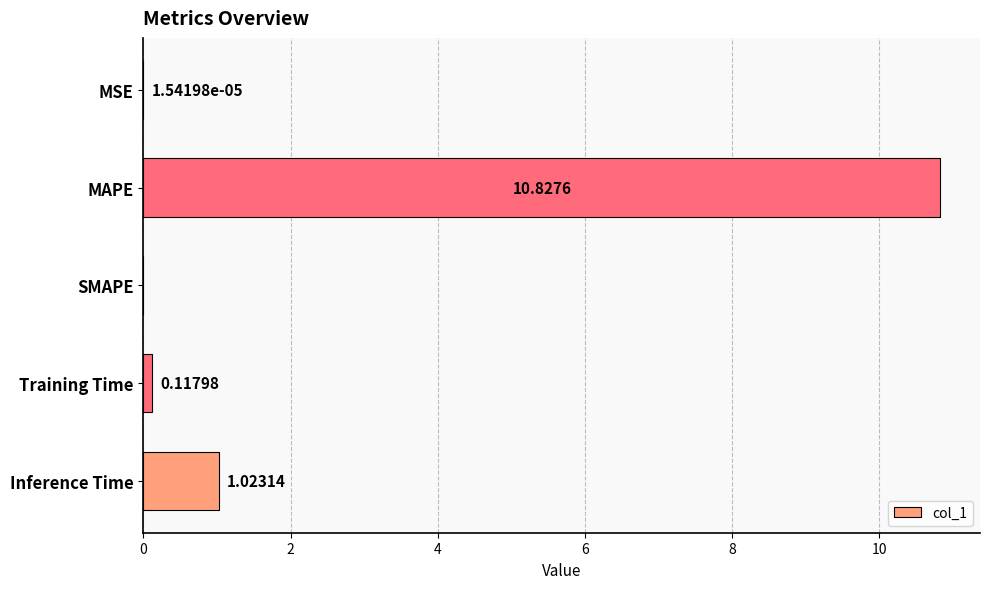

Which label corresponds to the largest value in the chart?

MAPE